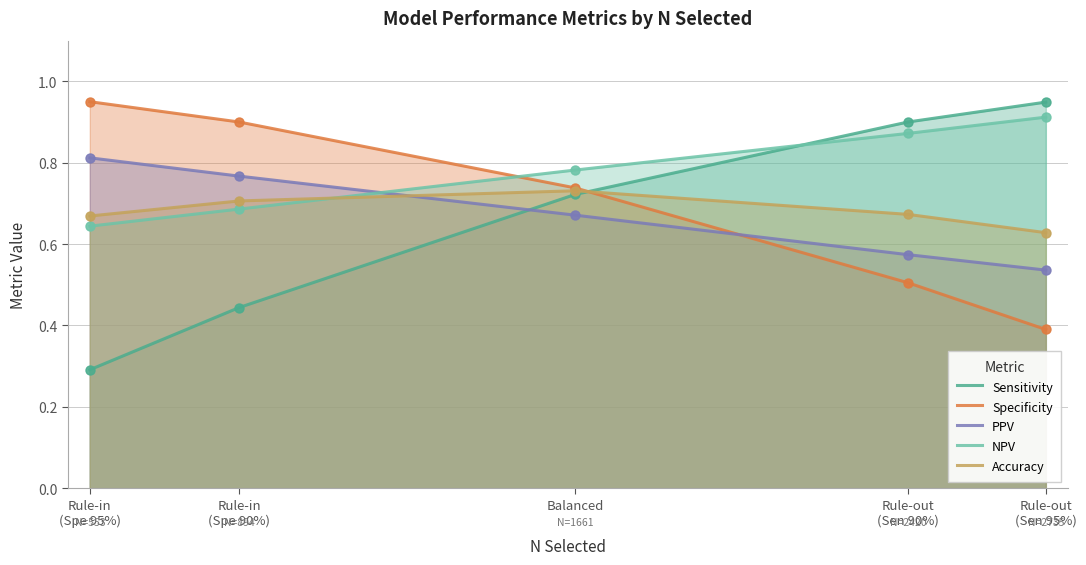

At which category is the sum across all series the highest?

Balanced